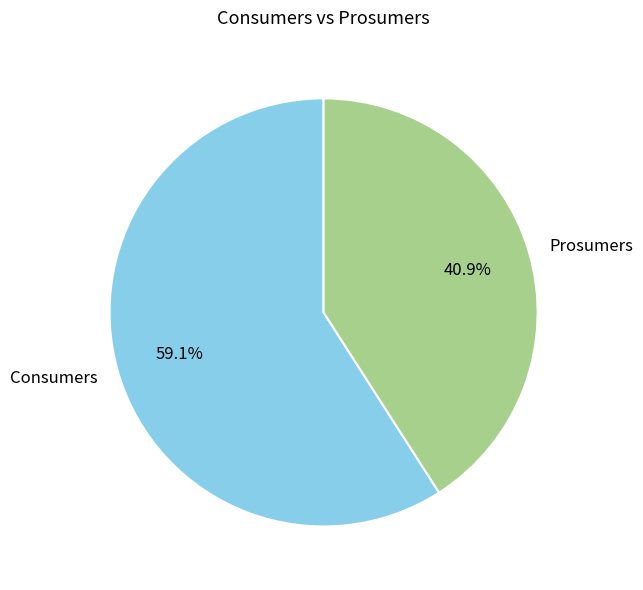

To the nearest percent, what is the average slice percentage?

50%